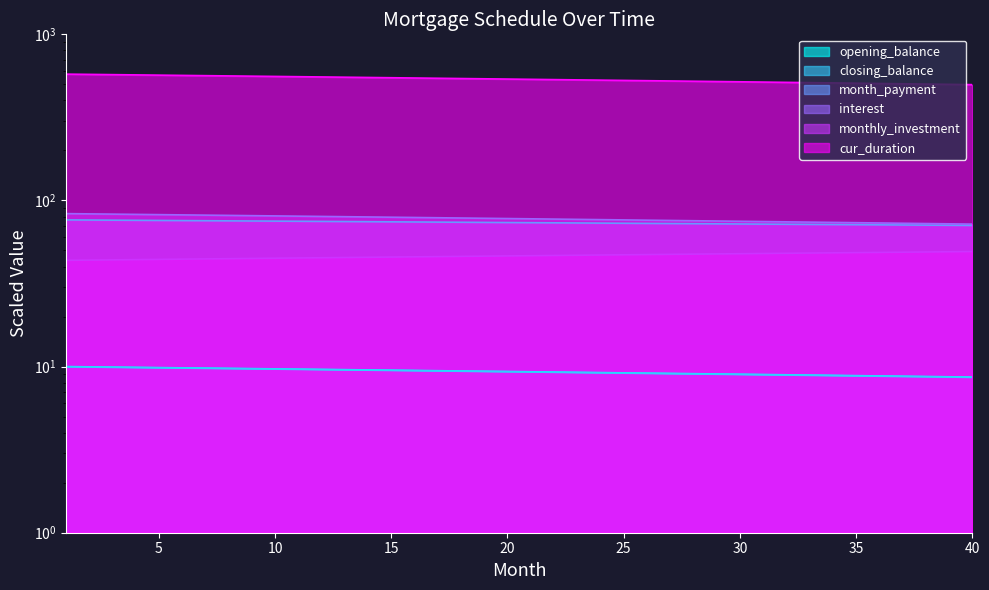

How many series are shown in this chart?

6